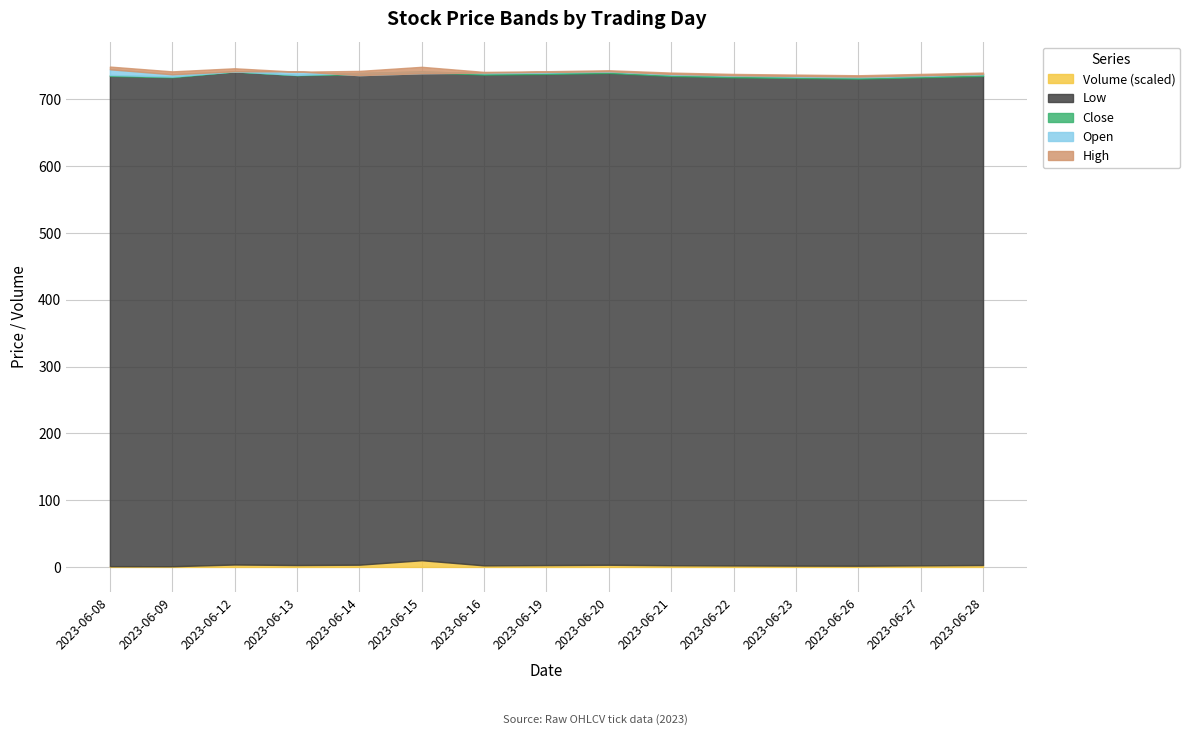

At which category is the sum across all series the highest?

2023-06-15